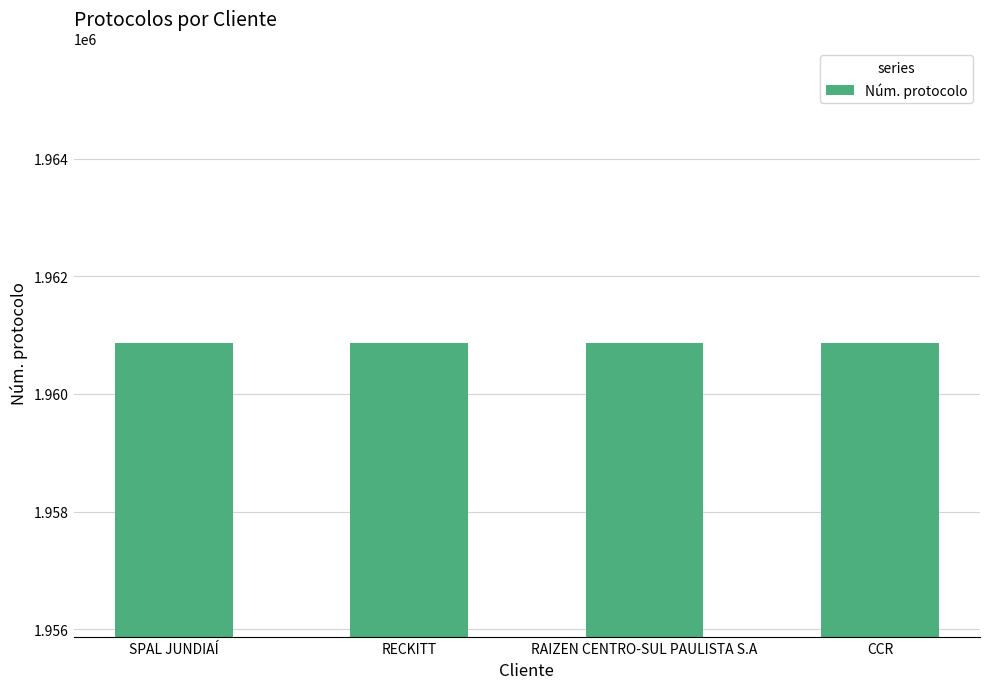

What is the sum of the values at RAIZEN CENTRO-SUL PAULISTA S.A and RECKITT?

3921736